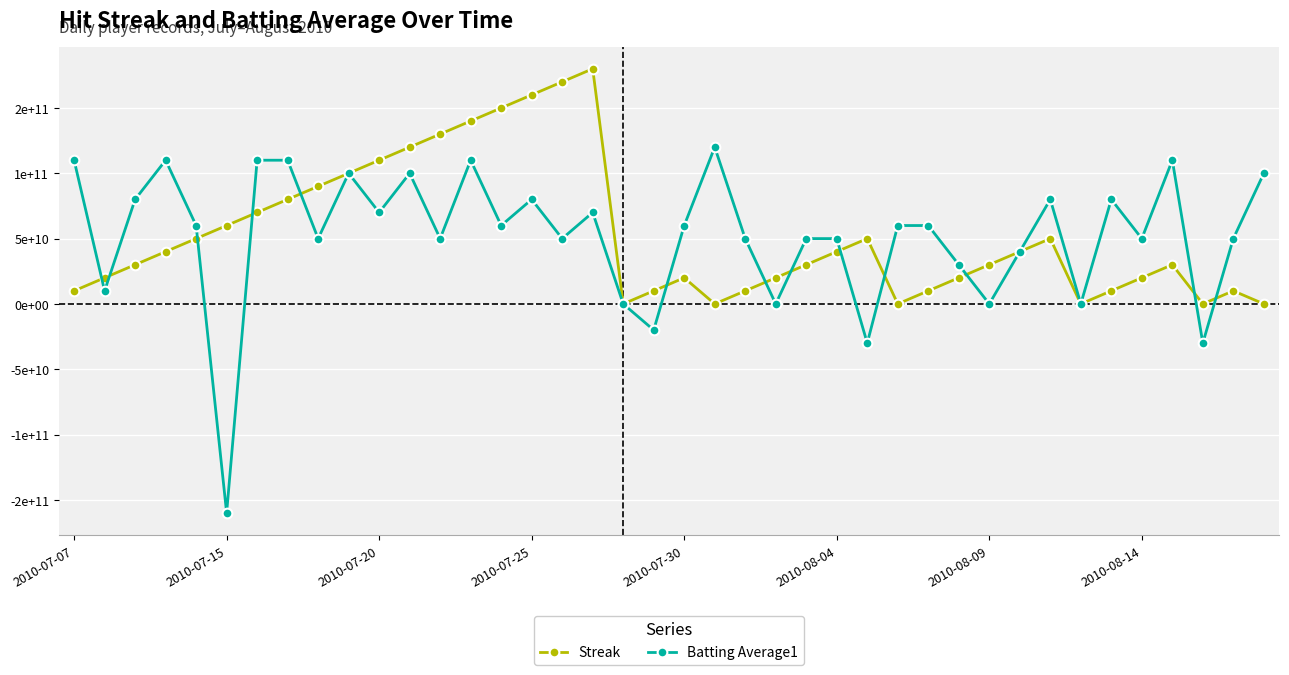

What are all the series names shown in the legend?

Streak, Batting Average1